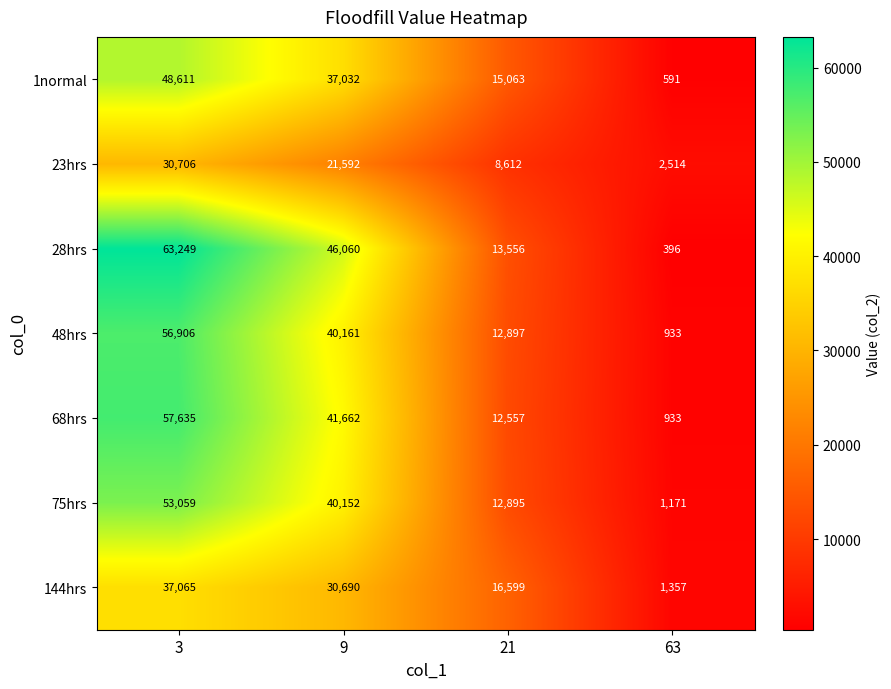

At which label does 1normal first exceed 37032?

3